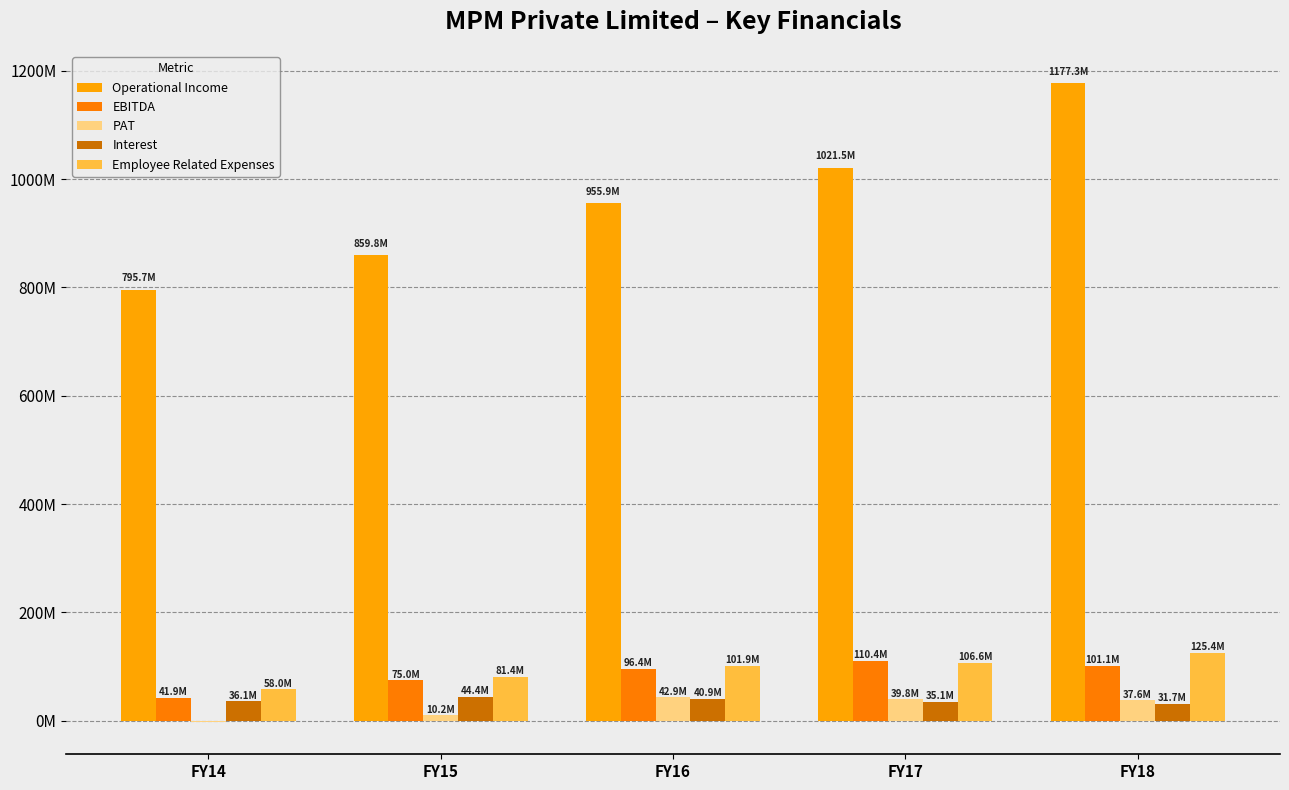

Reading right to left, list all the values displayed in this chart.

Operational Income: 1177251749.0	1021498228.0	955888937.9	859842026.8	795684958.8
EBITDA: 101065067.0	110375532.0	96362793.4	74970036.4	41905482.1
PAT: 37583114.0	39777393.0	42887982.4	10219542.4	-2965564.1
Interest: 31664386.0	35129103.0	40898221.8	44352564.4	36068398.7
Employee Related Expenses: 125375173.0	106587980.0	101933973.6	81393191.6	58041130.1